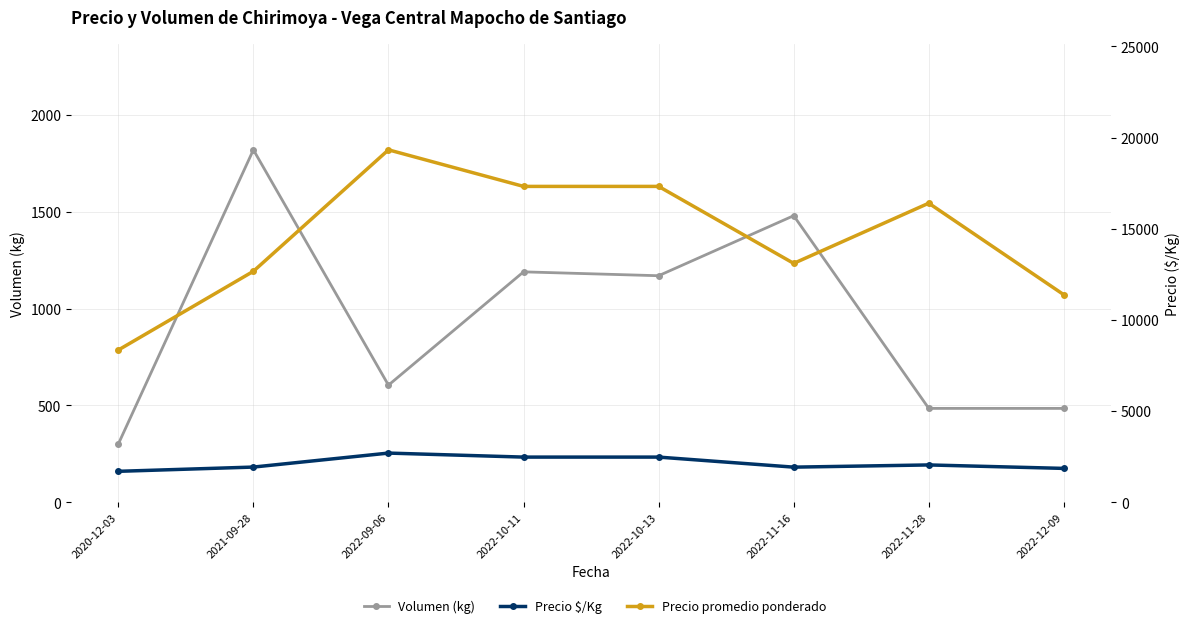

How many data points in Volumen (kg) are less than 1170?

4